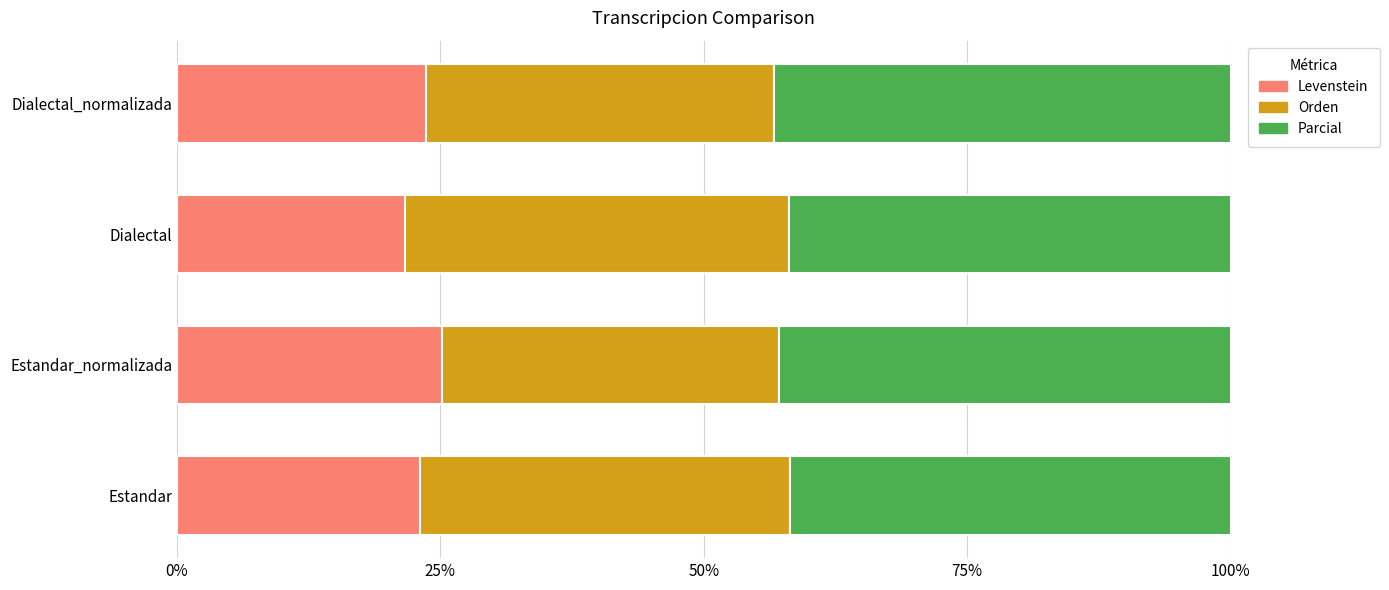

What is the maximum value for Levenstein?

25.2